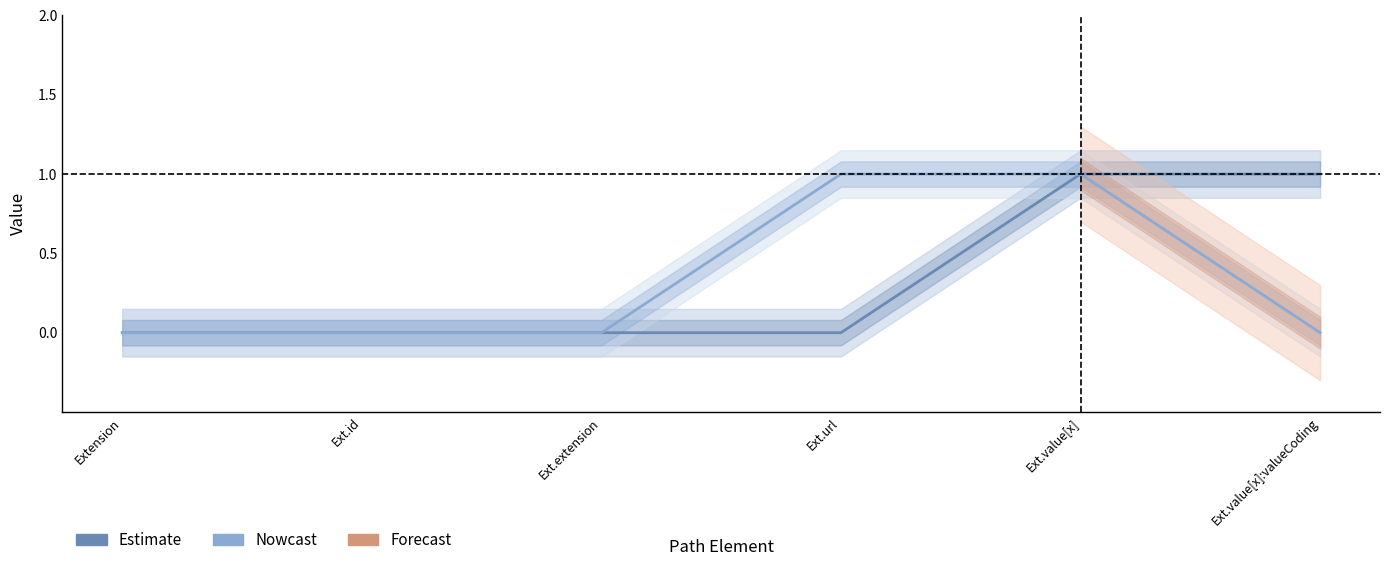

Read the Estimate (Min) value at Ext.value[x].

1